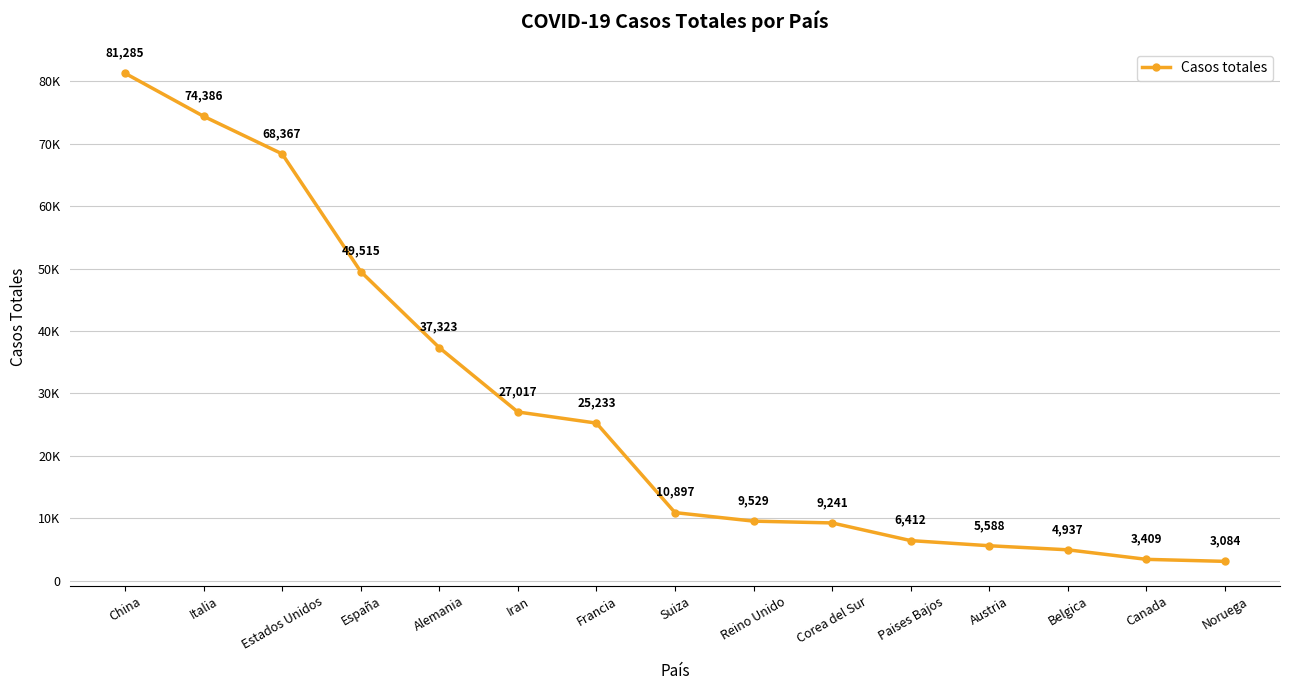

Rank the categories by value from highest to lowest.

China, Italia, Estados Unidos, España, Alemania, Iran, Francia, Suiza, Reino Unido, Corea del Sur, Paises Bajos, Austria, Belgica, Canada, Noruega